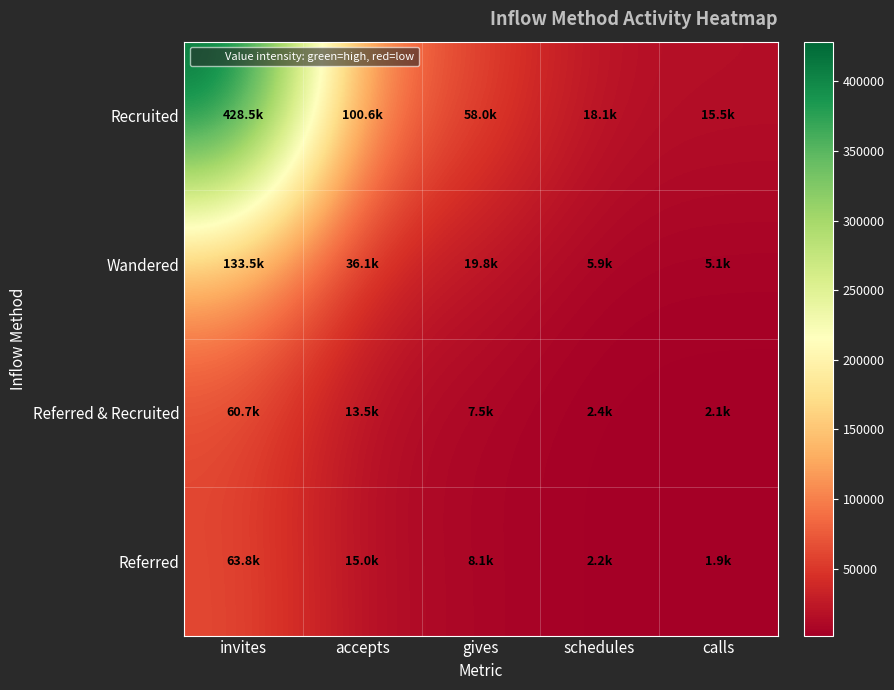

What is the greatest value displayed?

428469